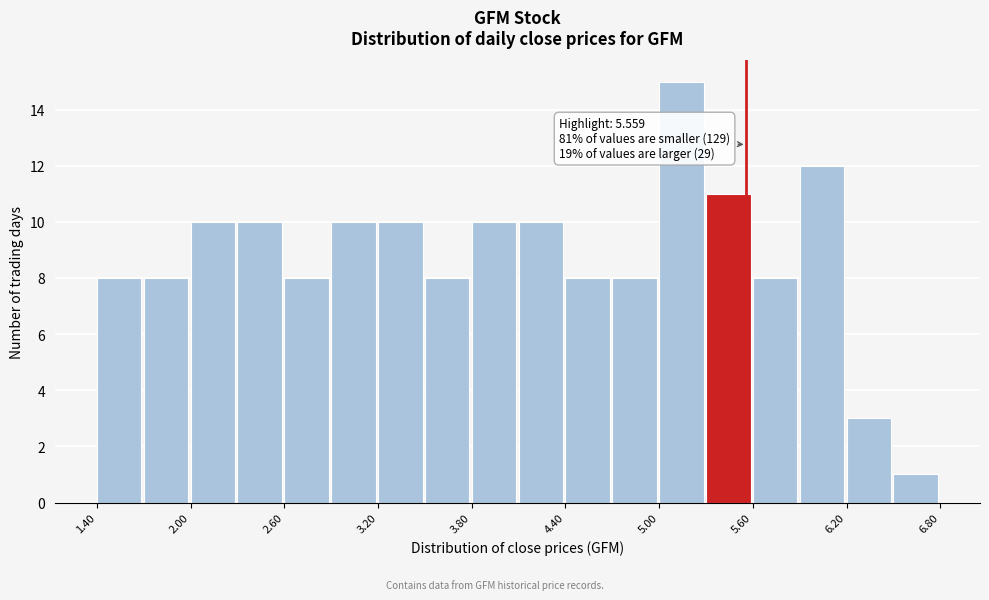

Read against the x-axis, roughly where is the centre of the tallest bar?

5.1